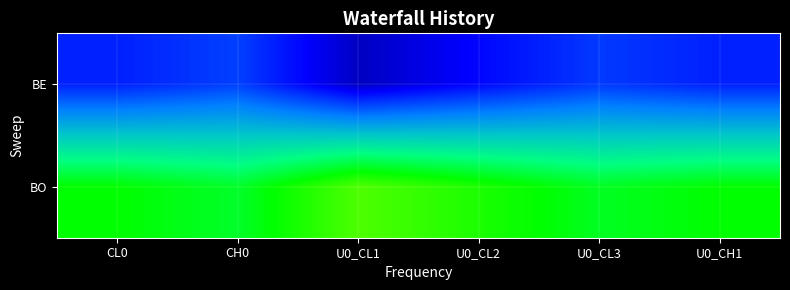

Reading left to right, list all the values displayed in this chart.

BE: CL0=0.2	CH0=0.2	U0_CL1=0.1	U0_CL2=0.2	U0_CL3=0.2	U0_CH1=0.2
BO: CL0=0.8	CH0=0.8	U0_CL1=0.9	U0_CL2=0.8	U0_CL3=0.8	U0_CH1=0.8